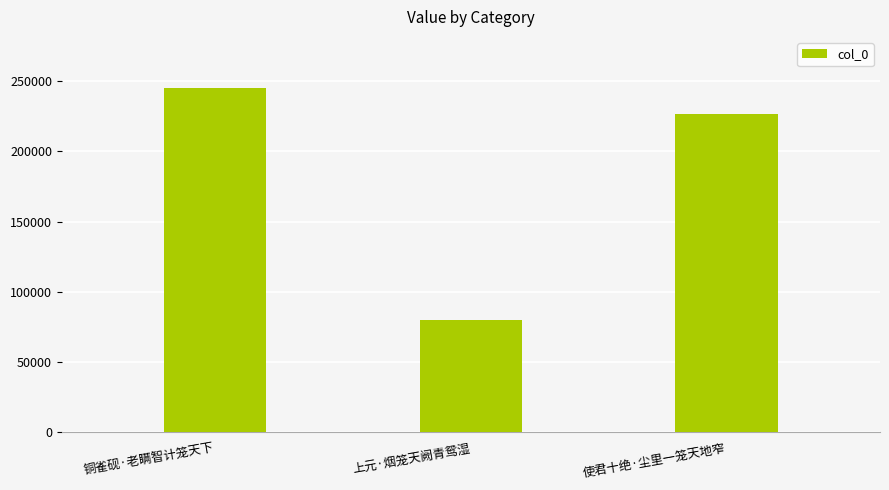

What is the value of the 2nd bar from the left?

79779